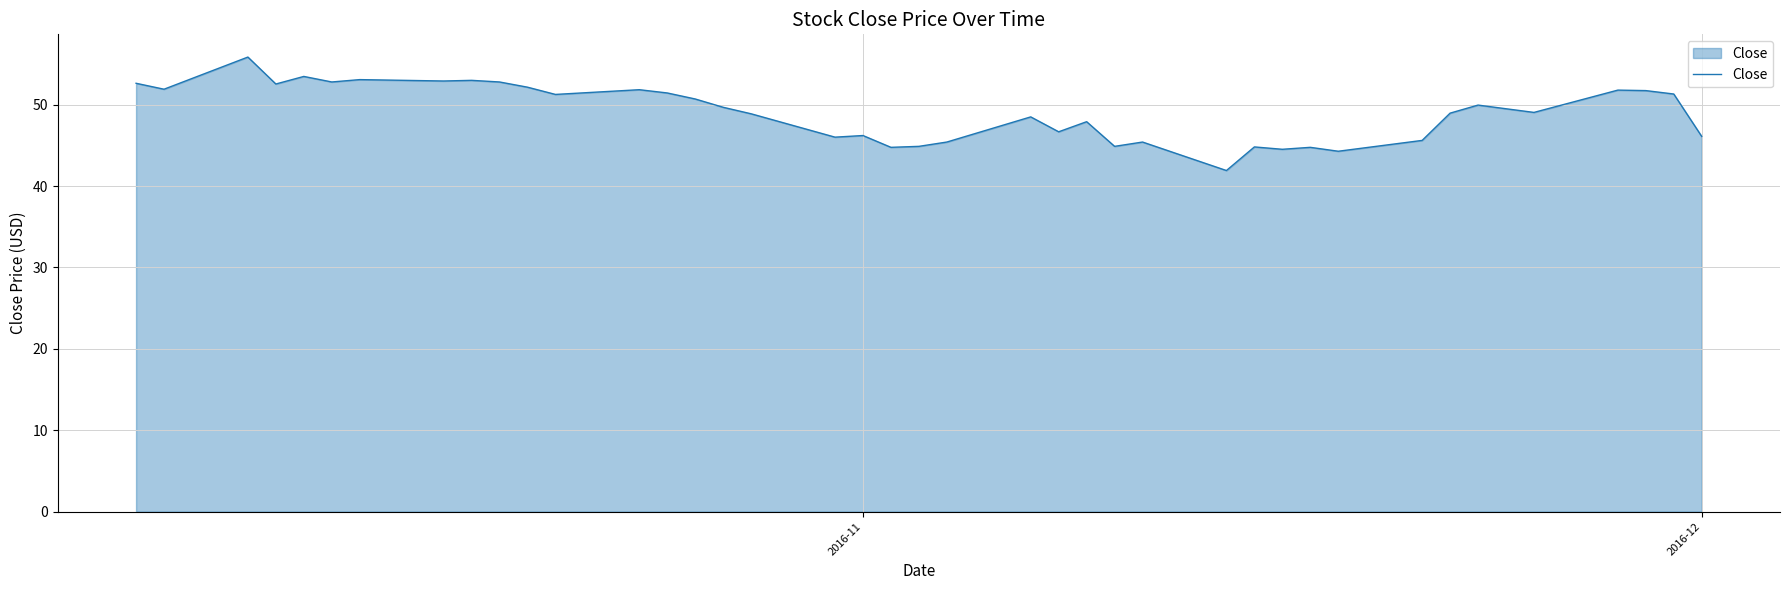

What is the difference between the maximum and minimum values?

13.9